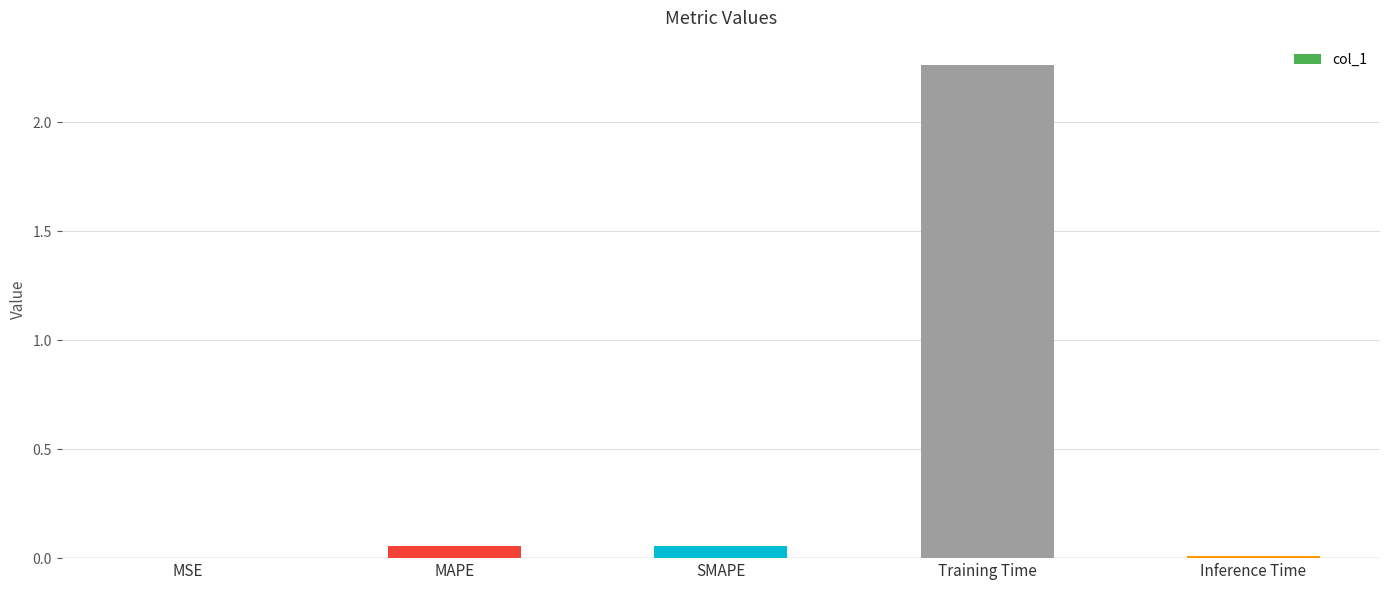

Between Training Time and MAPE, which is larger?

Training Time